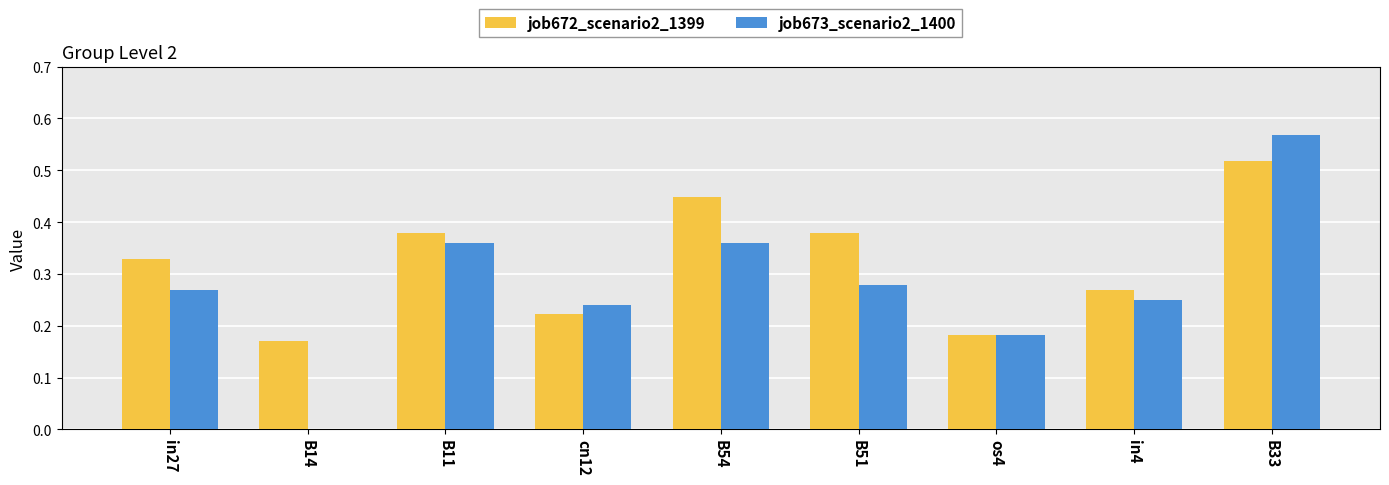

Between B11 and in4, which series saw the biggest shift?

job673_scenario2_1400